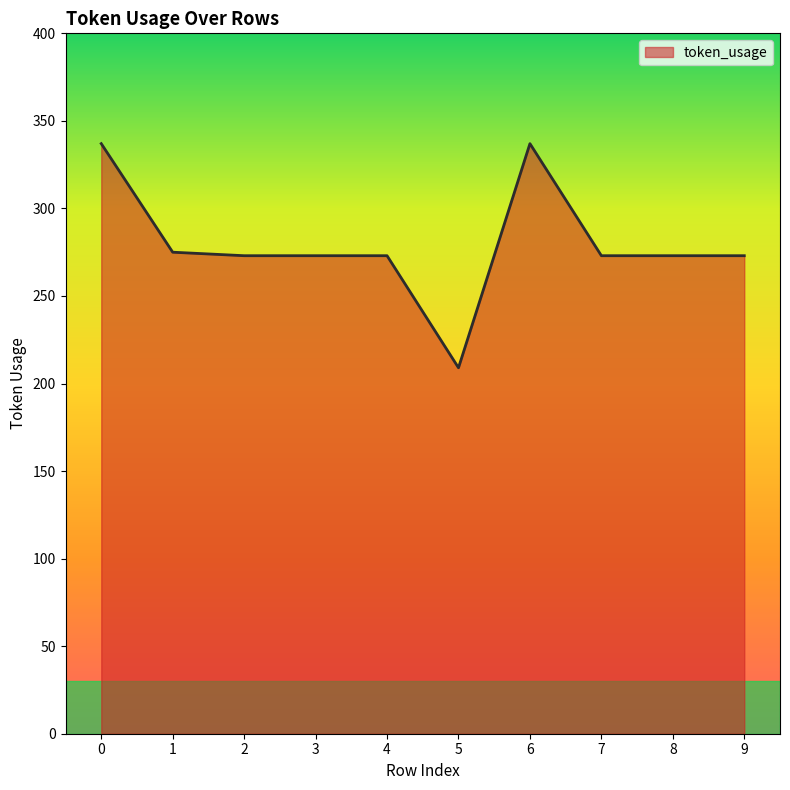

What is the change in value from 5 to 9?

+64